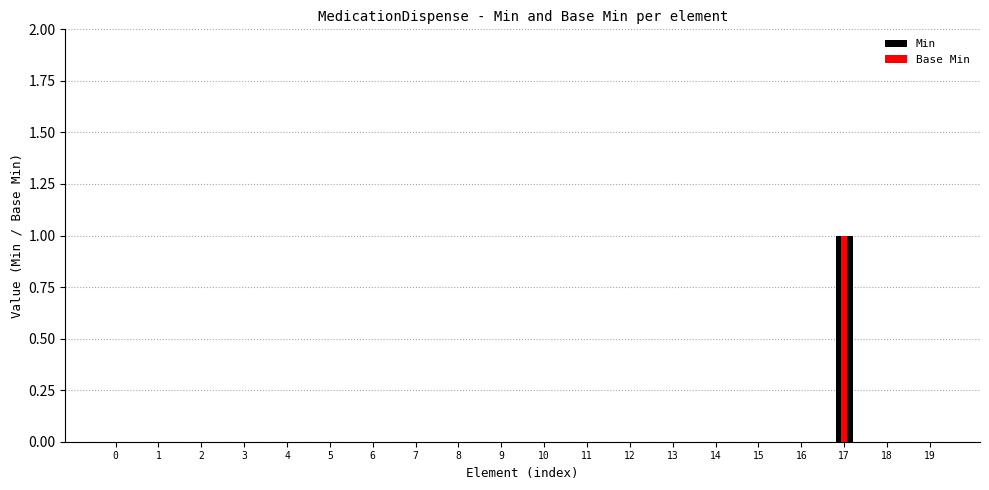

List the series in order of their peak value, highest first.

Min, Base Min